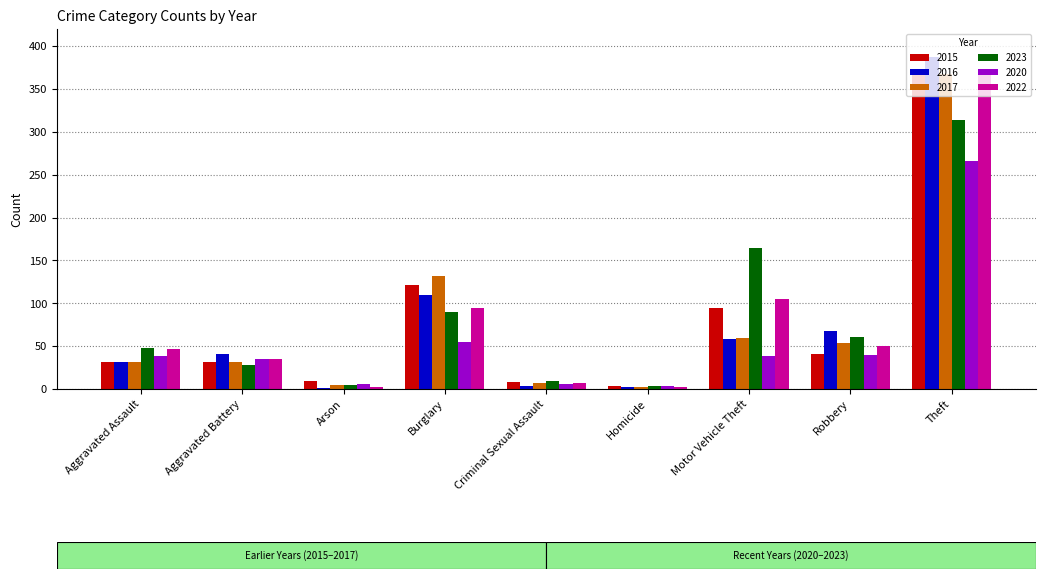

Does the chart contain stacked bars?

No